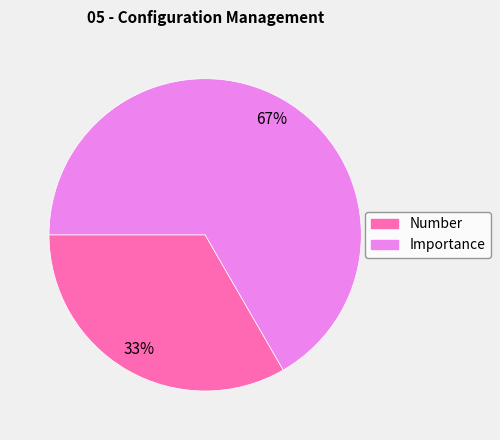

How many slices are in this pie chart?

2